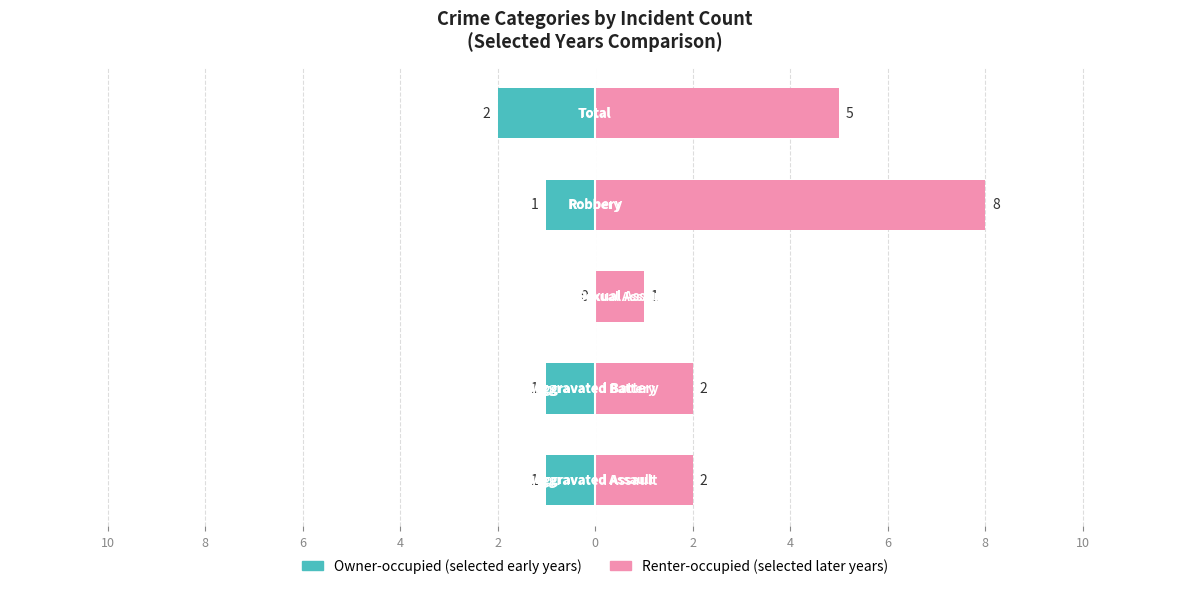

What is the value of the Renter-occupied (selected years) bar at the 4th from the left?

8